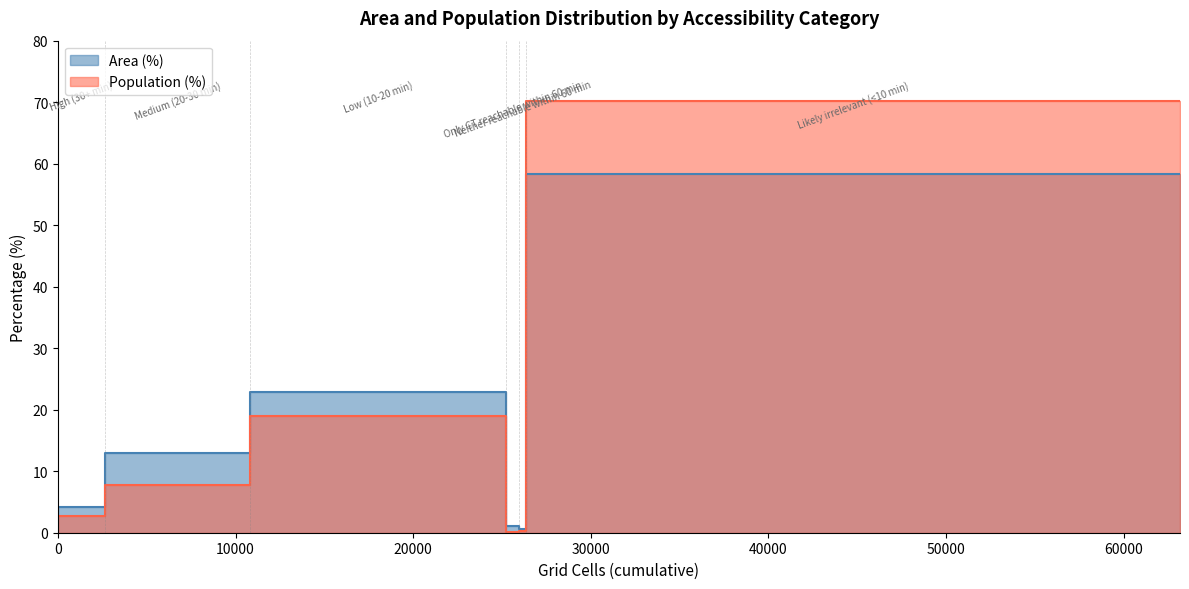

At which label does Population (%) reach its minimum?

Only CT reachable within 60 min